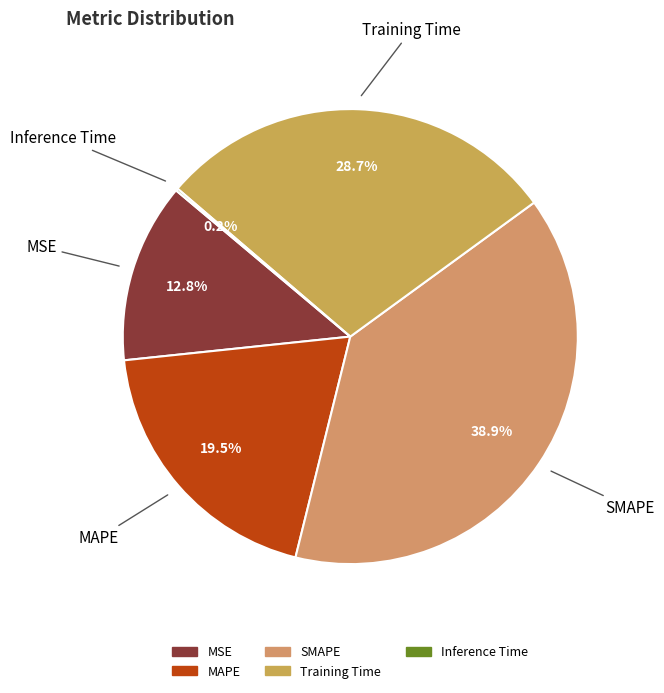

Is there a majority slice in this chart?

No